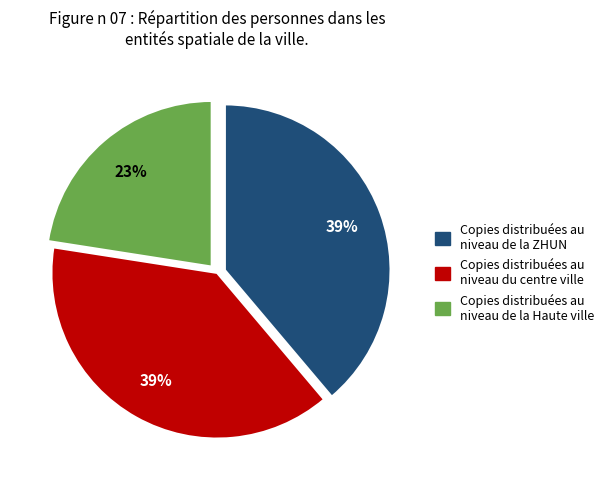

Is there any slice that represents more than half of the pie?

No